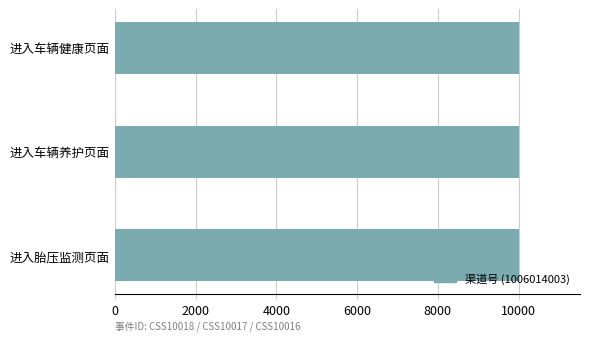

The value at 进入车辆养护页面 is 16990. True or false?

False